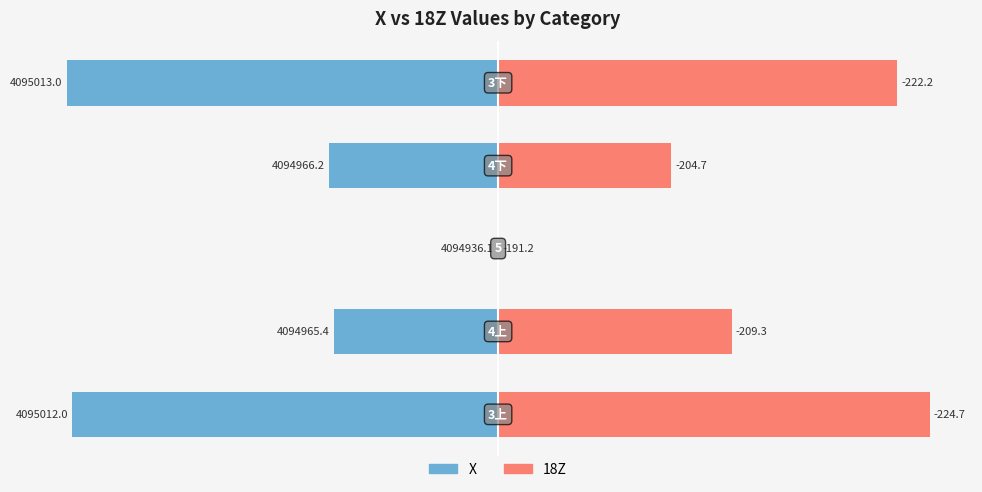

The 18Z series shows 6.0 at 1. True or false?

False